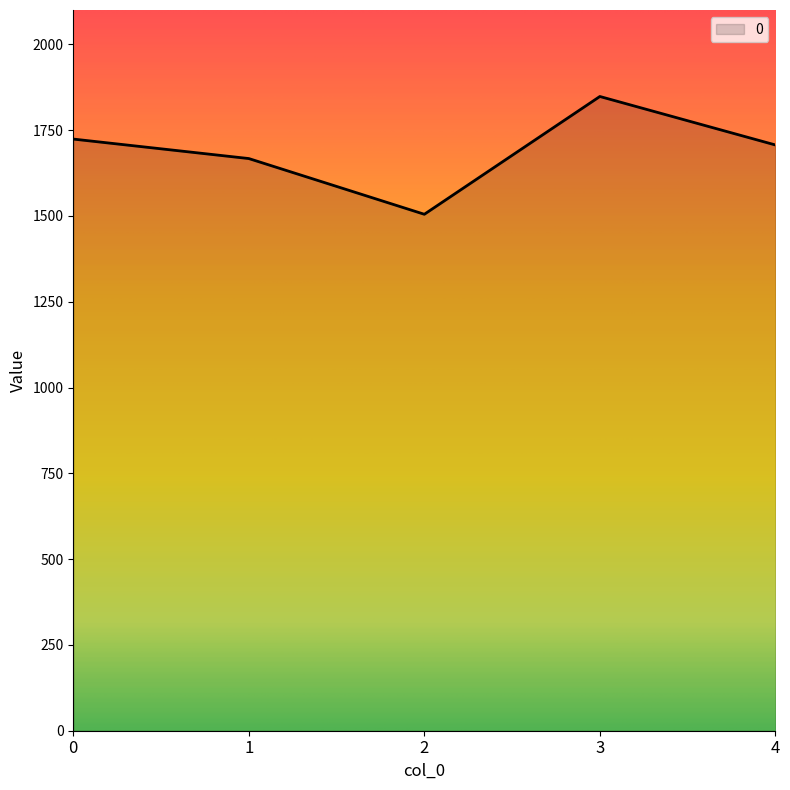

Rank the categories by value from lowest to highest.

2, 1, 4, 0, 3